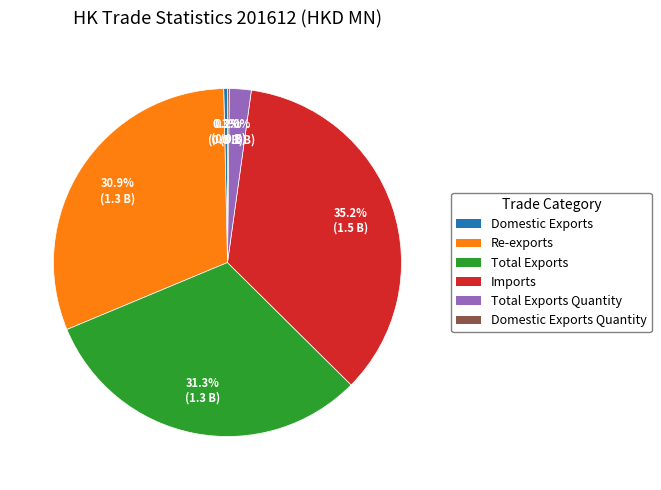

Is there any slice that represents more than half of the pie?

No